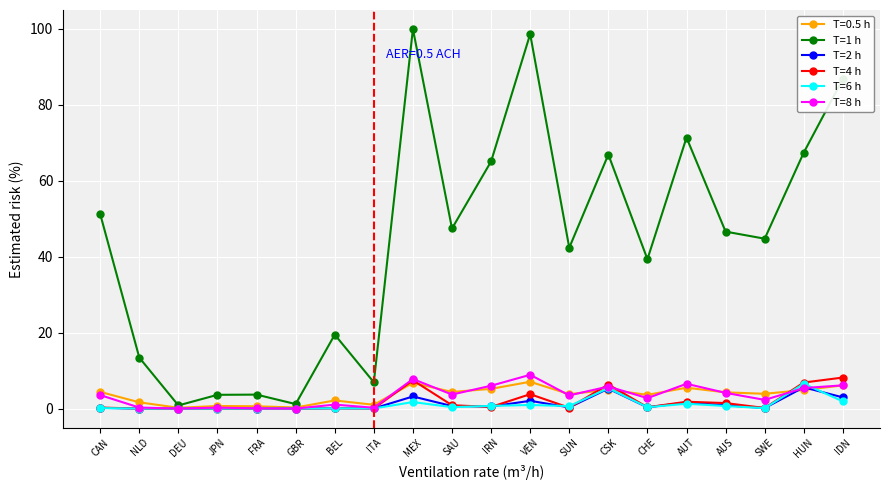

Which series has the largest range (max minus min)?

T=1 h